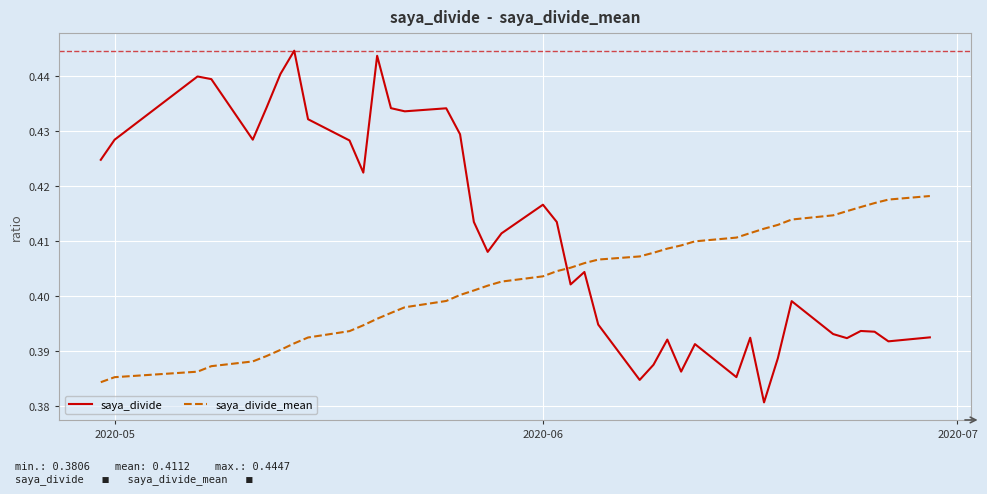

Does the chart display data point markers on the line(s)?

No